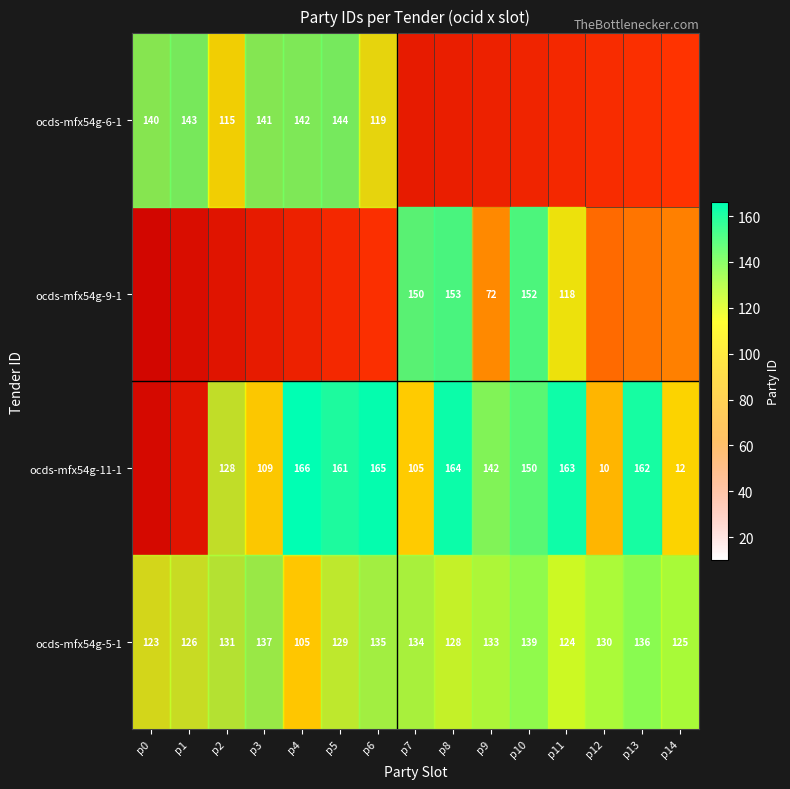

Is the value of ocds-mfx54g-11-1 at p13 greater than the value of ocds-mfx54g-9-1 at p9?

Yes